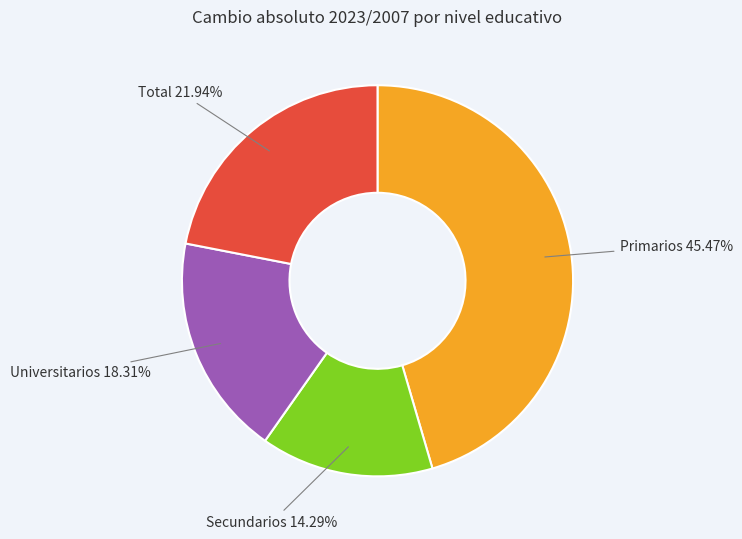

Which category has the biggest portion of the pie?

Primarios